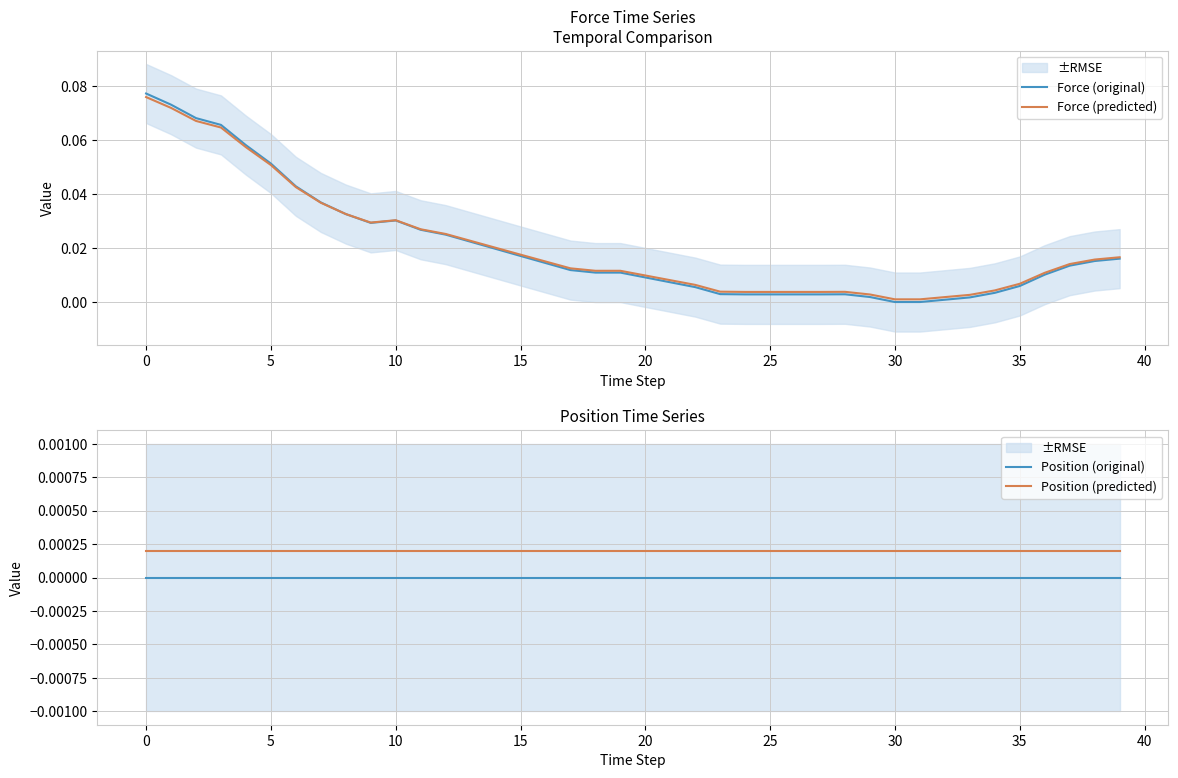

Is this an area chart (filled region under the line)?

No